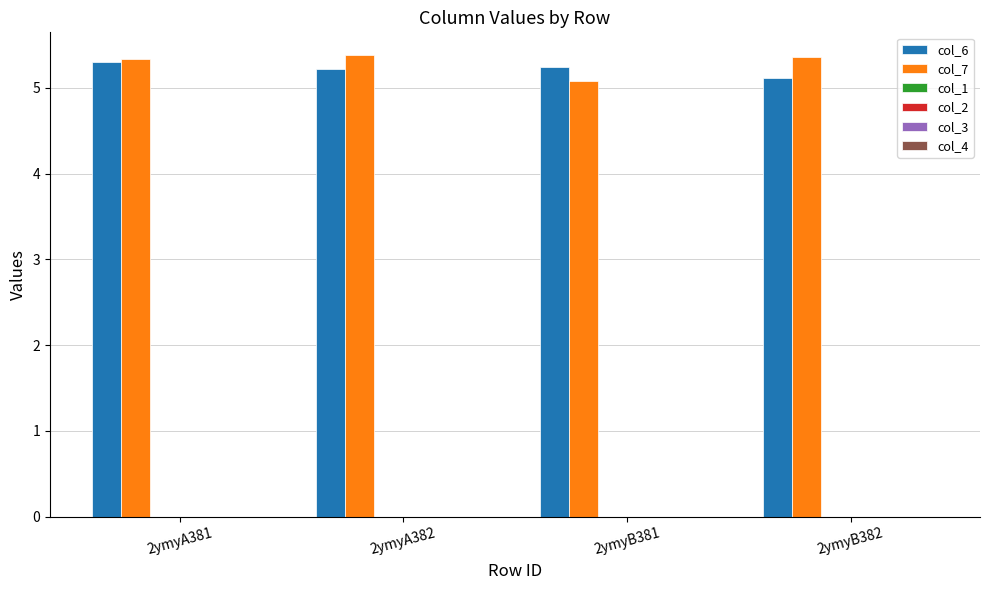

At how many categories does at least one series exceed 5?

4